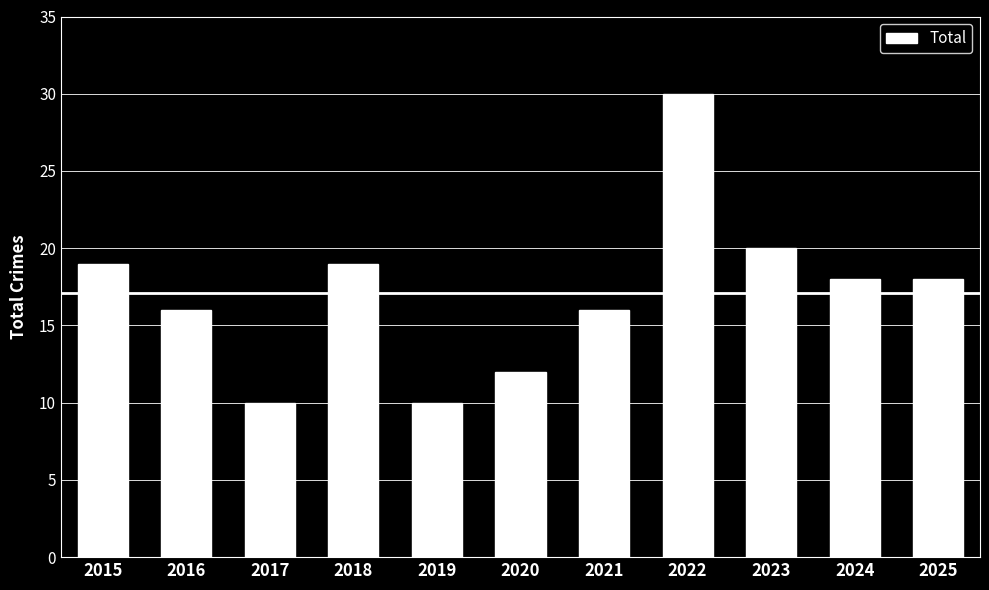

Reading left to right, list all the values displayed in this chart.

2015=19	2016=16	2017=10	2018=19	2019=10	2020=12	2021=16	2022=30	2023=20	2024=18	2025=18